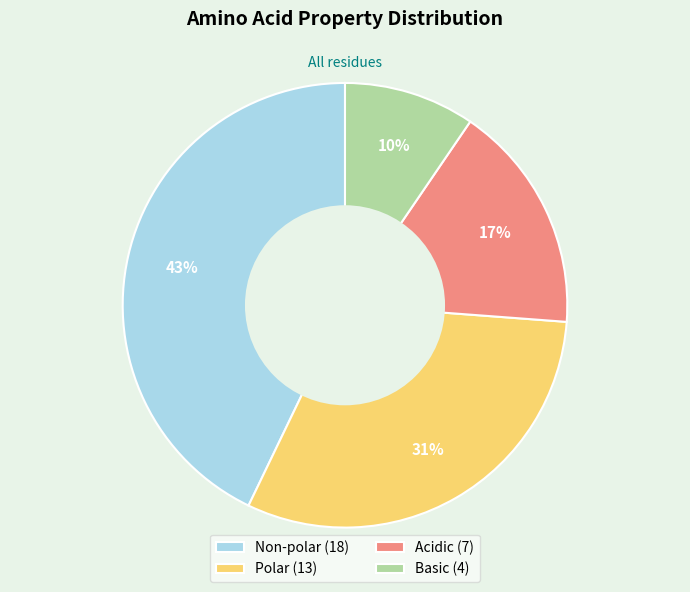

Which has a higher value, Non-polar (18) or Acidic (7)?

Non-polar (18)